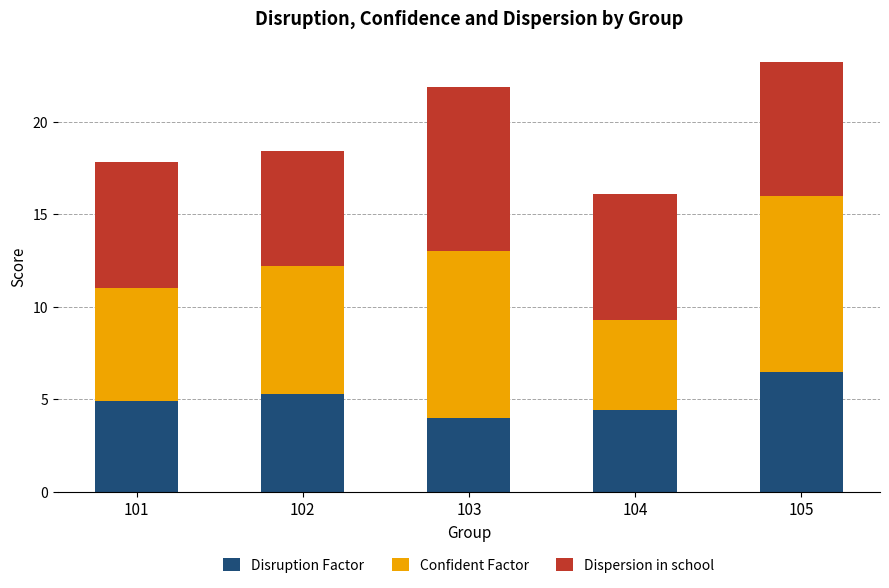

Count the number of data series in this chart.

3